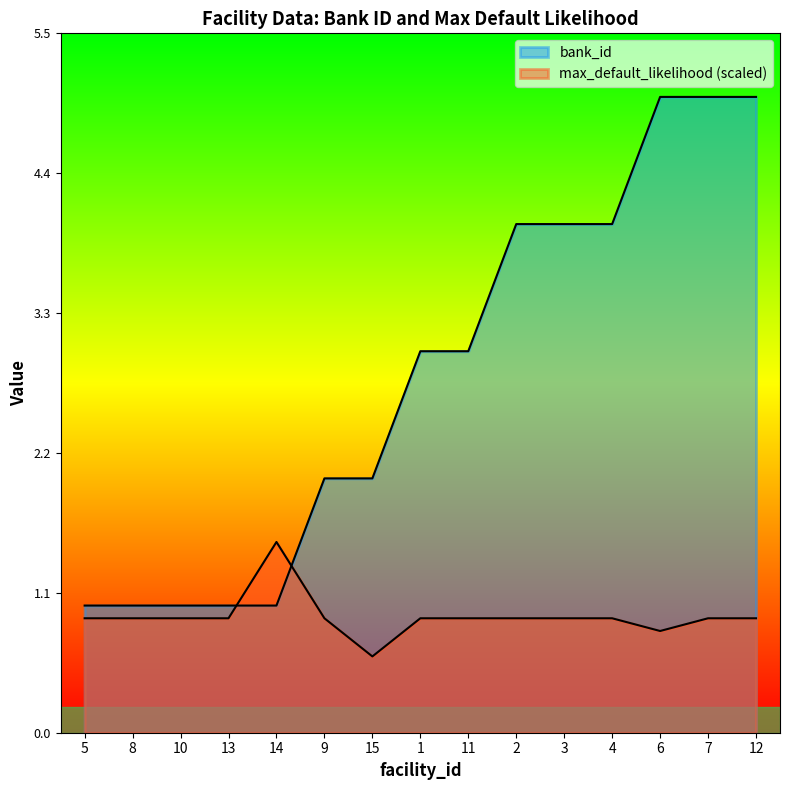

Between 13 and 6, which is larger?

6